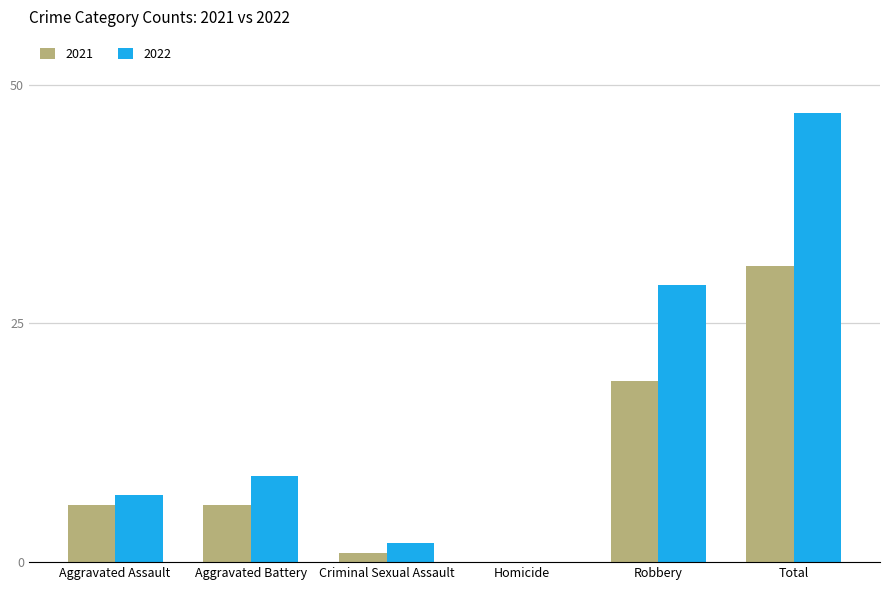

Is it true that 2021 equals 25 at Robbery?

False